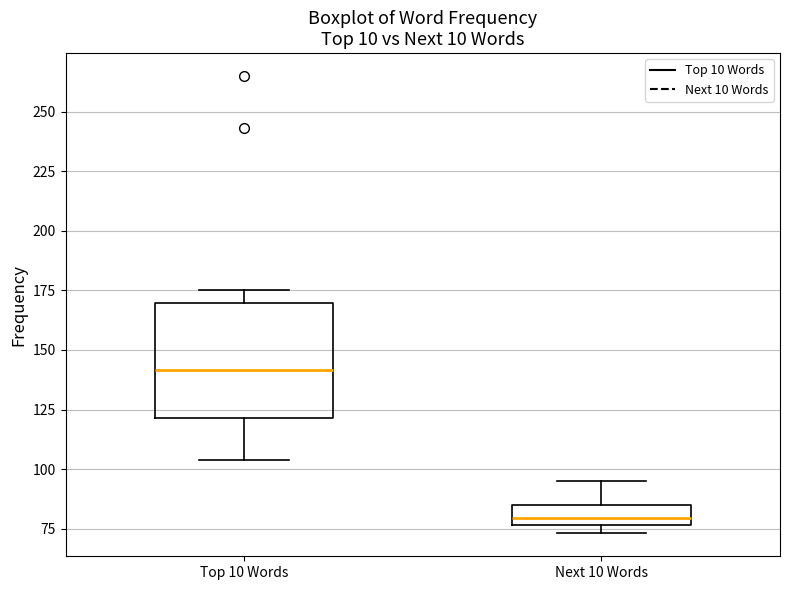

Which box has the highest median line?

Top 10 Words